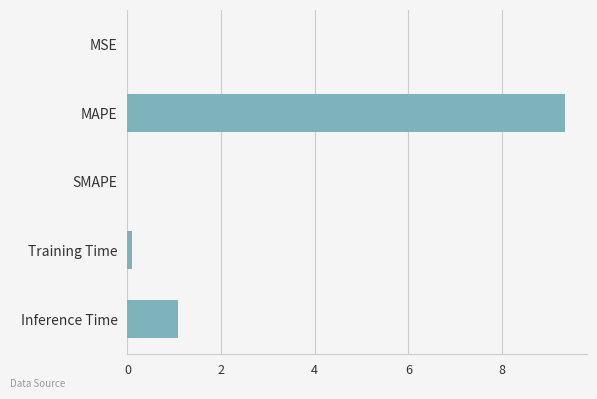

Which has a higher value, MAPE or MSE?

MAPE